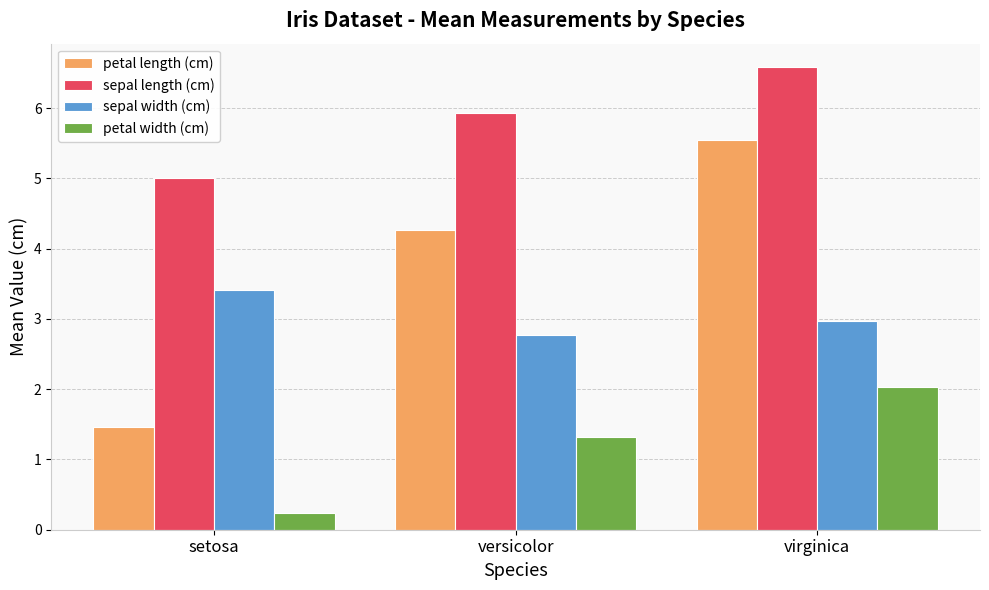

Which label corresponds to the smallest value in the chart?

setosa